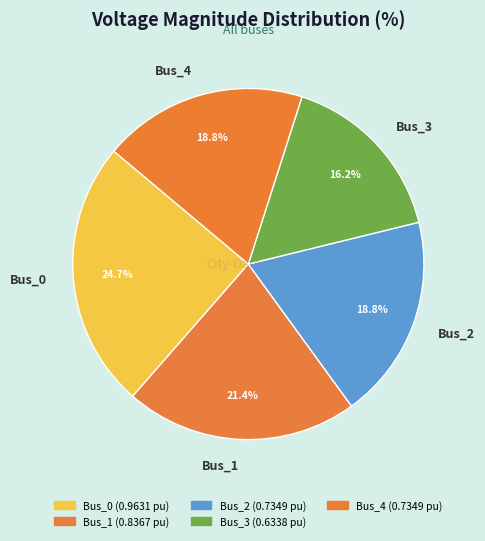

How much of the chart is everything except Bus_4?

81.2%